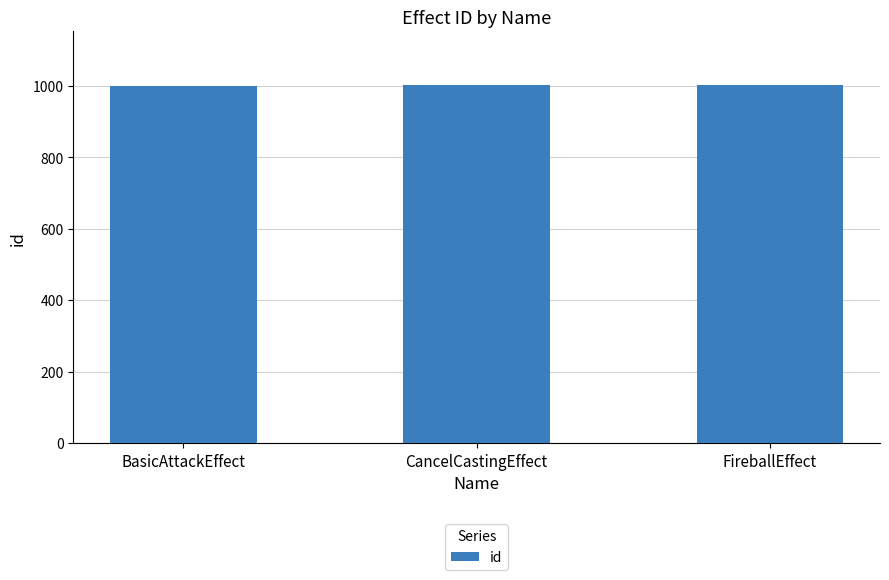

What is the ratio of the value at CancelCastingEffect to the value at BasicAttackEffect?

1.0